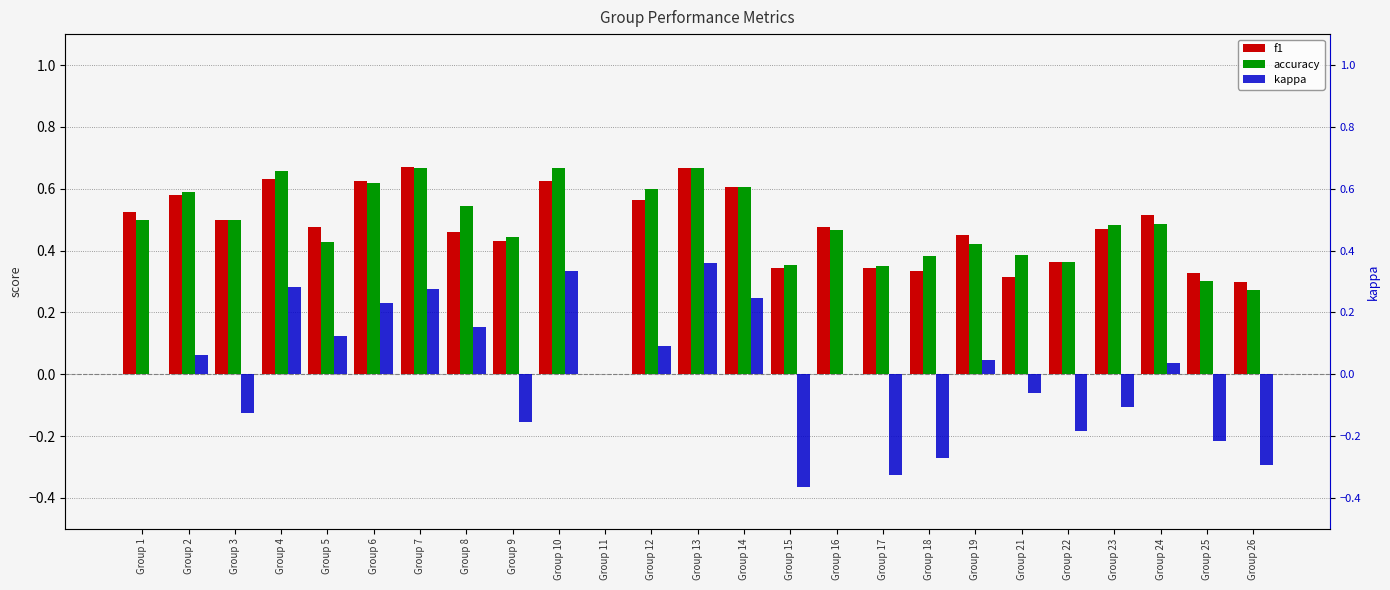

What is the smallest value displayed?

-0.4